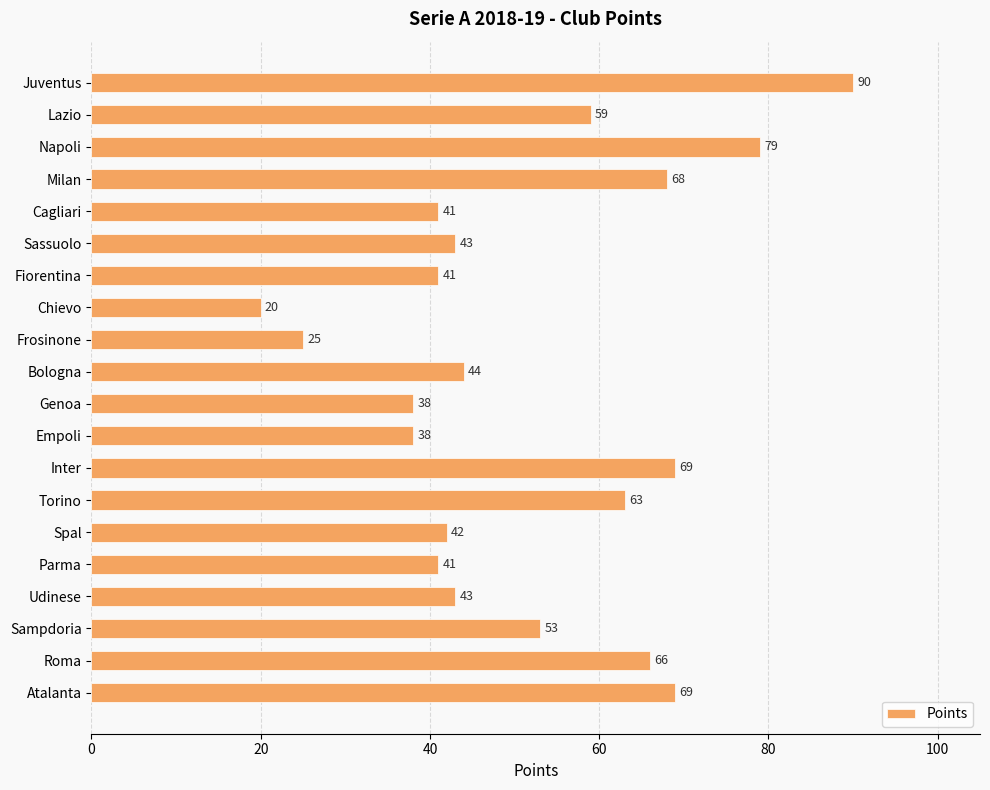

Which category has the lowest value across all series?

Chievo